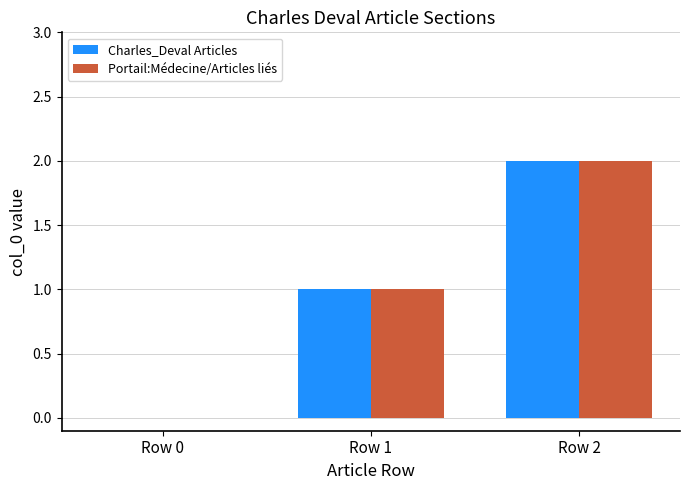

Is the value of Portail:Médecine/Articles liés at Row 1 greater than the value of Charles_Deval Articles at Row 0?

Yes